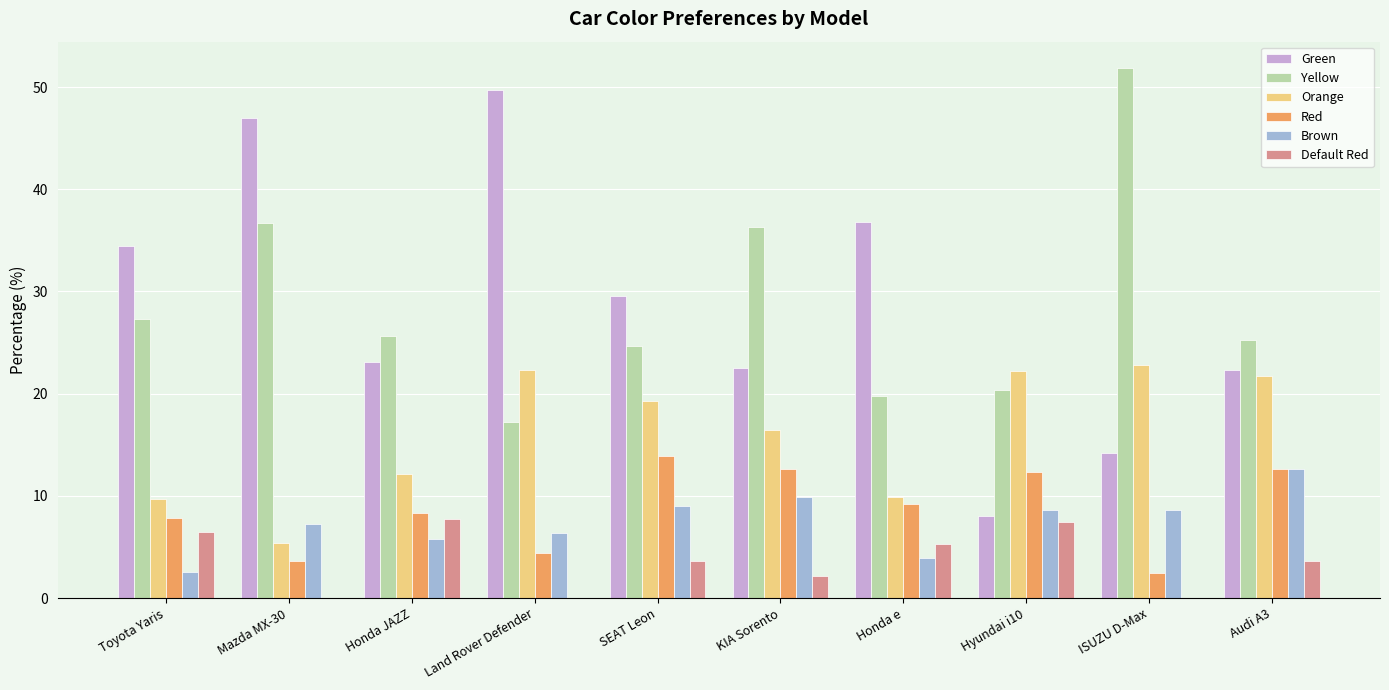

What is the total value across all series at Hyundai i10?

79.0